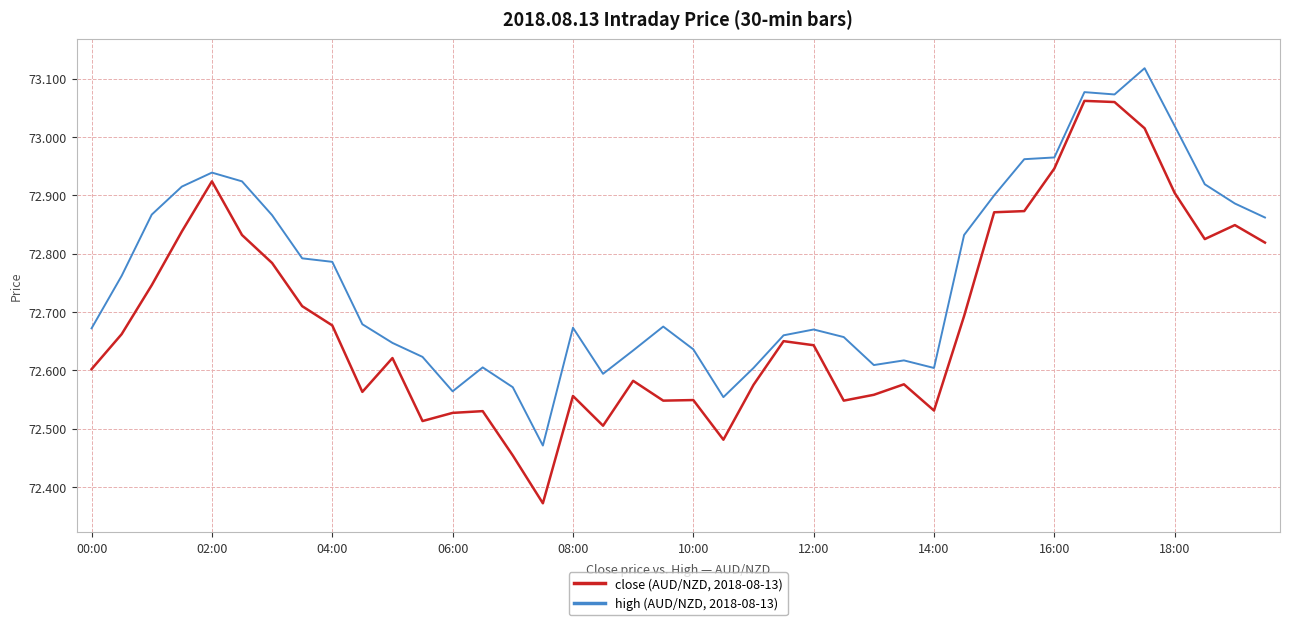

Which series has the largest total across all categories?

high (AUD/NZD, 2018-08-13)